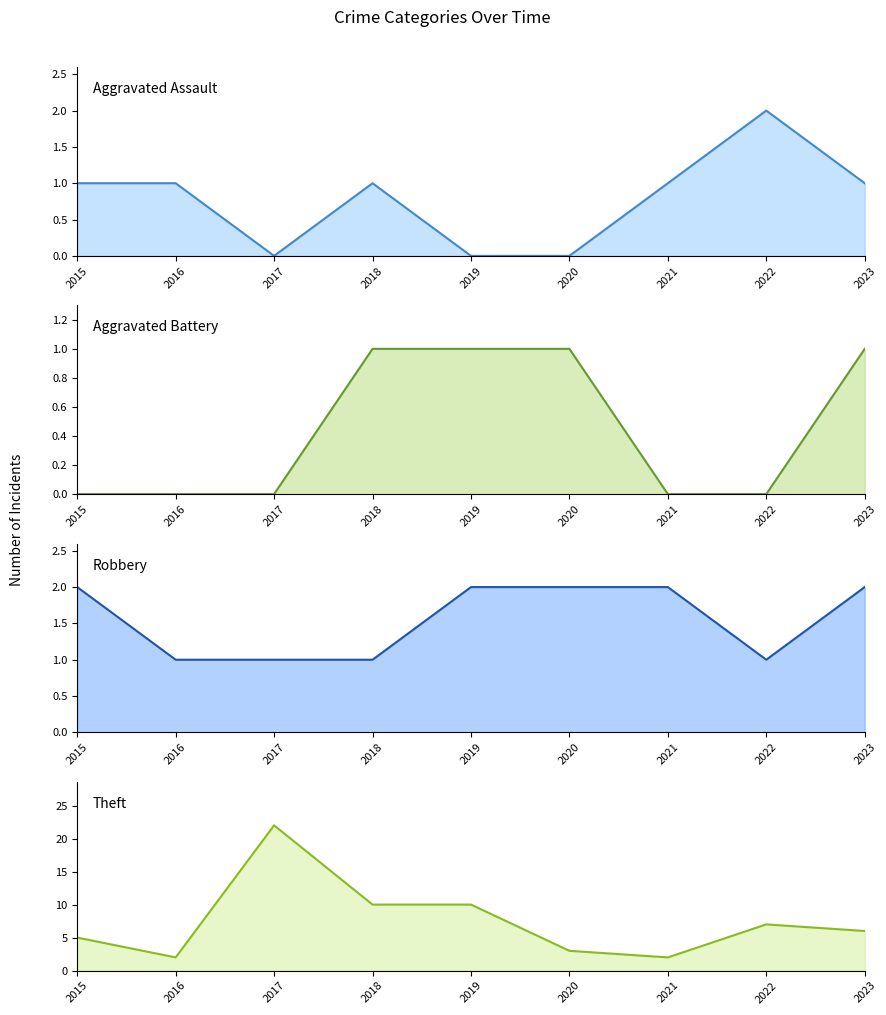

Does the chart display data point markers on the line(s)?

No